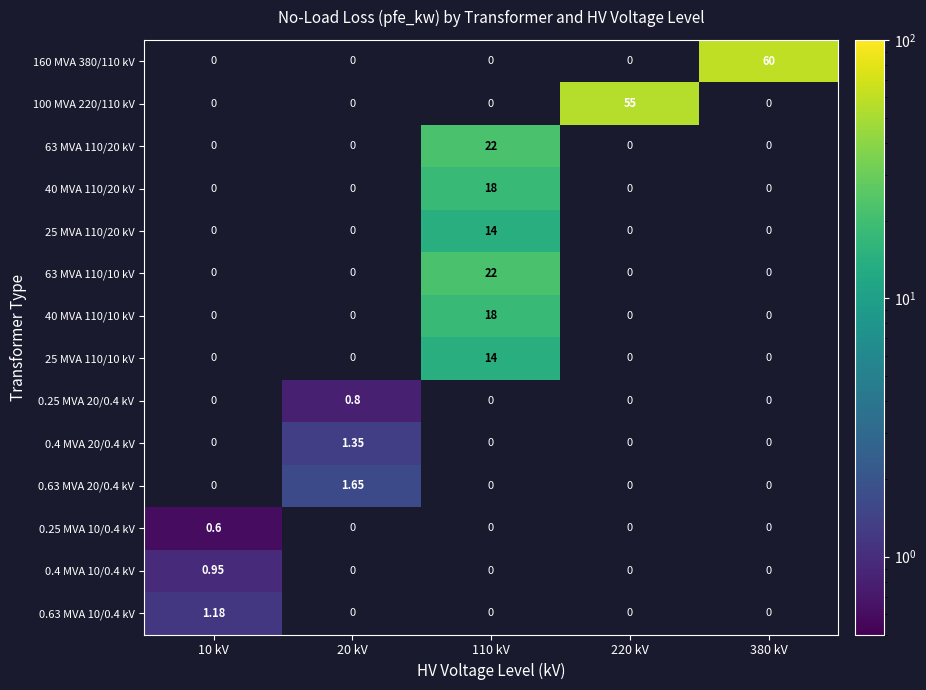

At which category does the chart reach its peak across all series?

380 kV